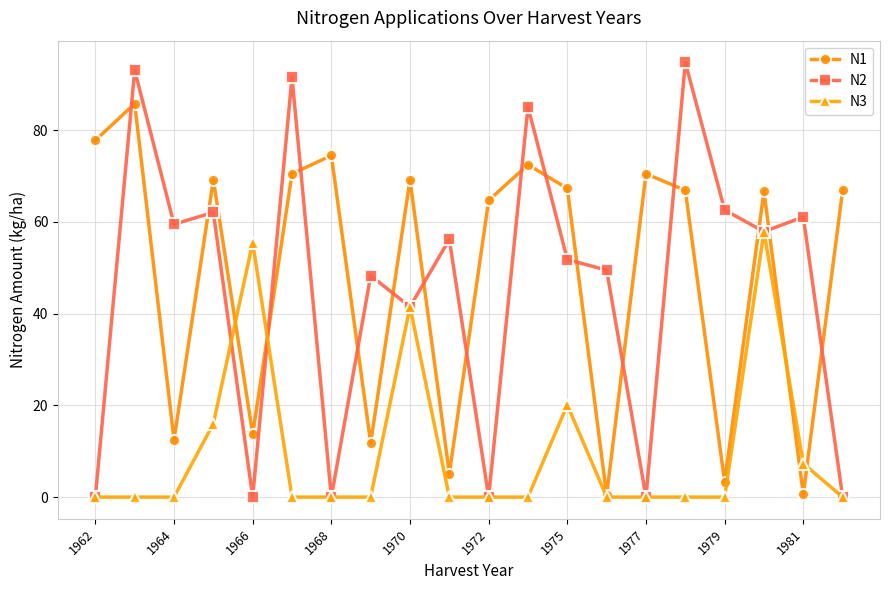

What is the value of the N1 point at the 9th from the left?

69.2